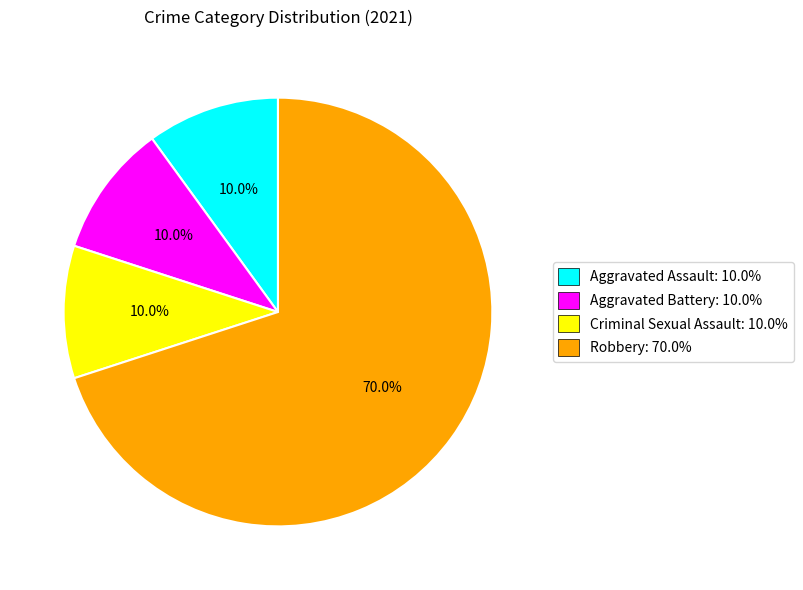

What percentage do Robbery: 70.0% and Aggravated Assault: 10.0% together represent?

80.0%